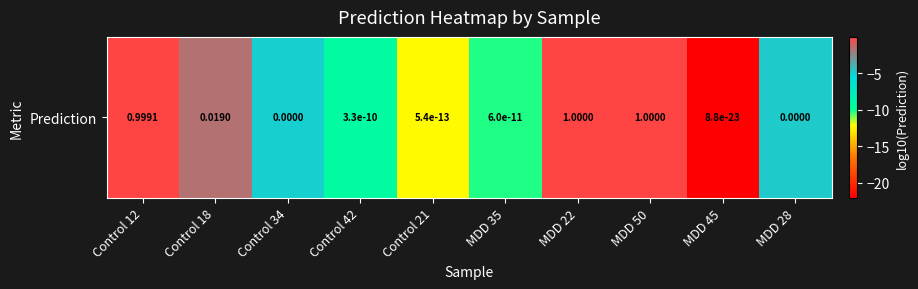

List the labels in order of value, smallest first.

MDD 45, Control 21, MDD 35, Control 42, Control 34, MDD 28, Control 18, Control 12, MDD 22, MDD 50